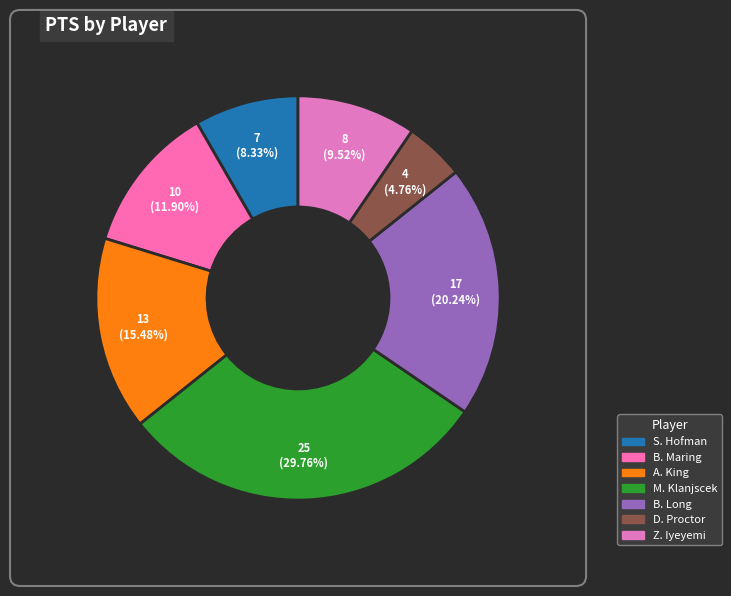

How many slices are in this pie chart?

7